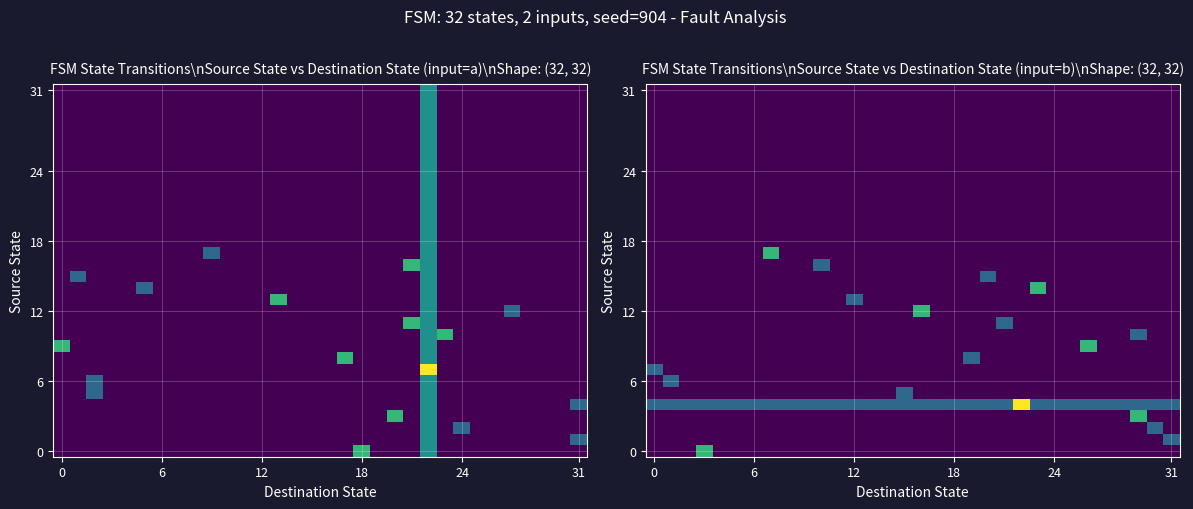

Which category has the highest value across all series?

22